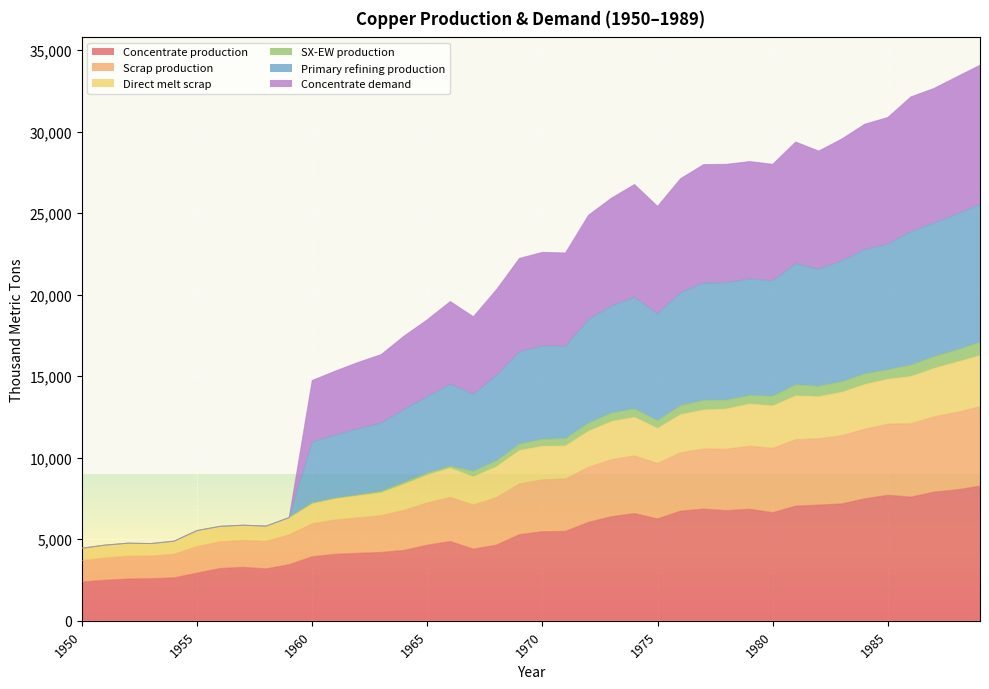

What is the highest value of the Concentrate production series?

8268.6